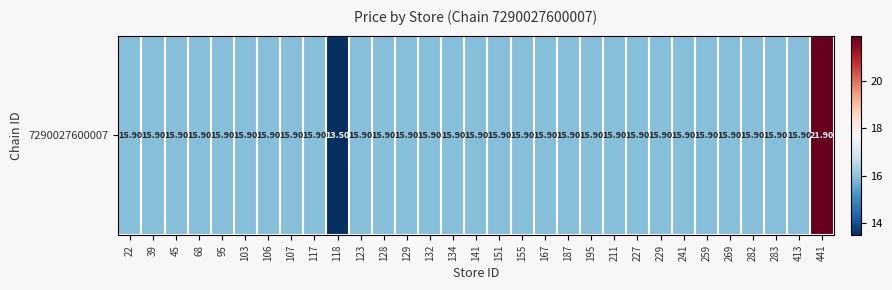

Is it true that the value at 106 is 15.9?

True